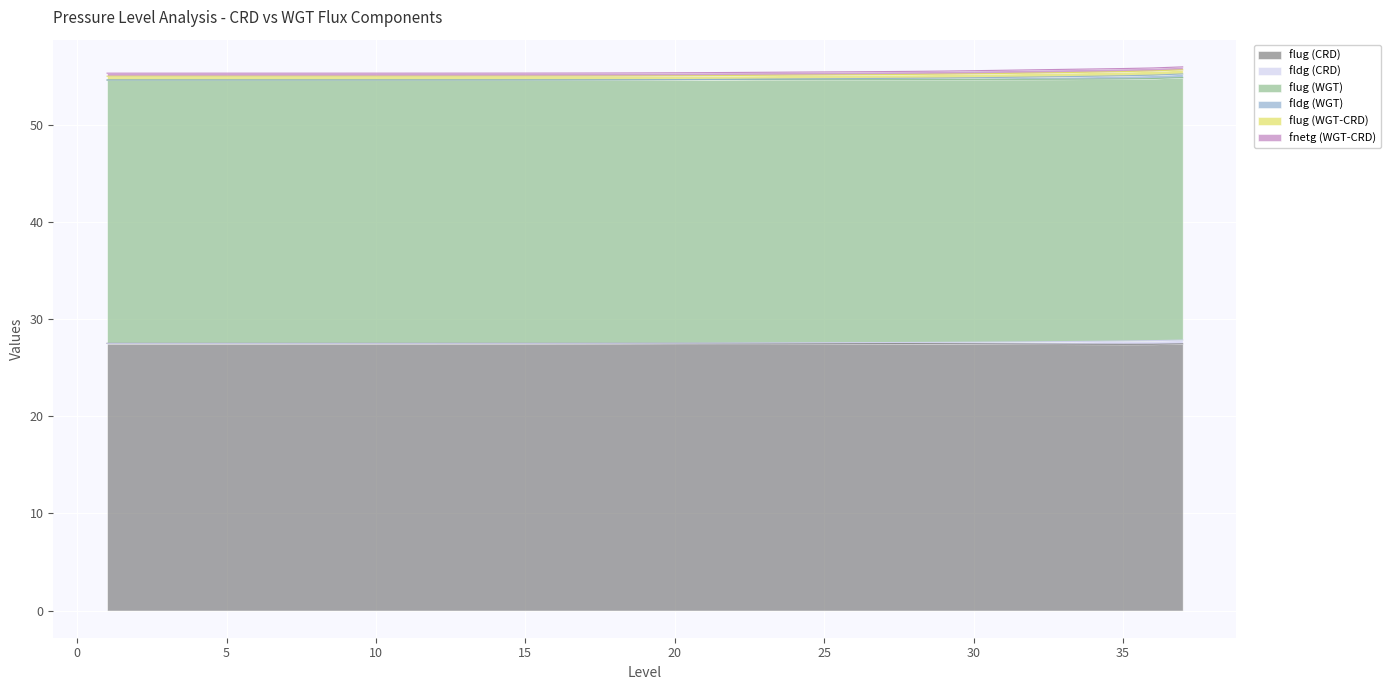

At which category does the chart reach its minimum across all series?

35